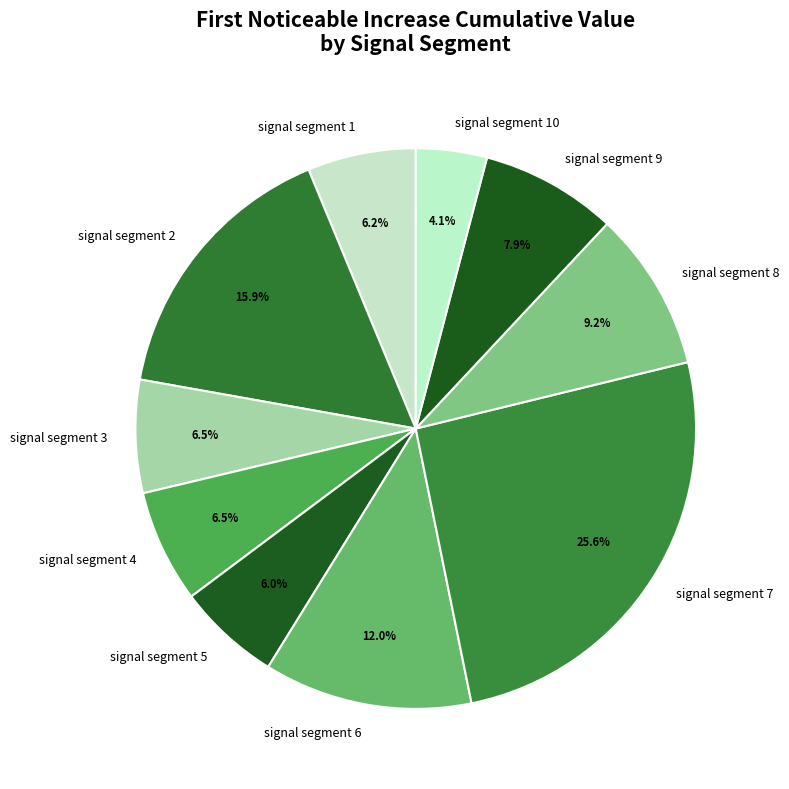

What percentage is the signal segment 6 slice, to the nearest percent?

12%